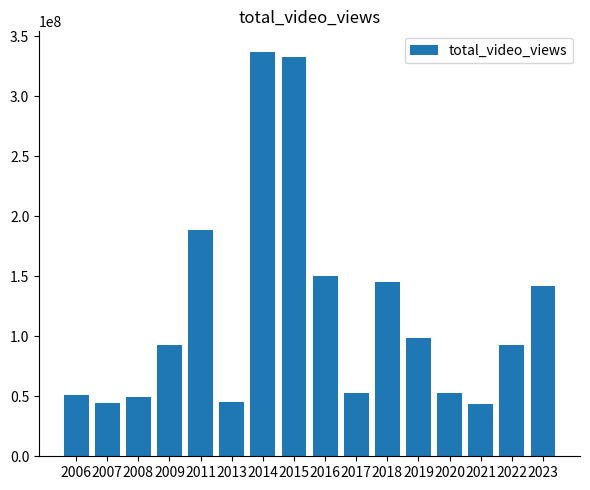

Between 2008 and 2018, which is larger?

2018